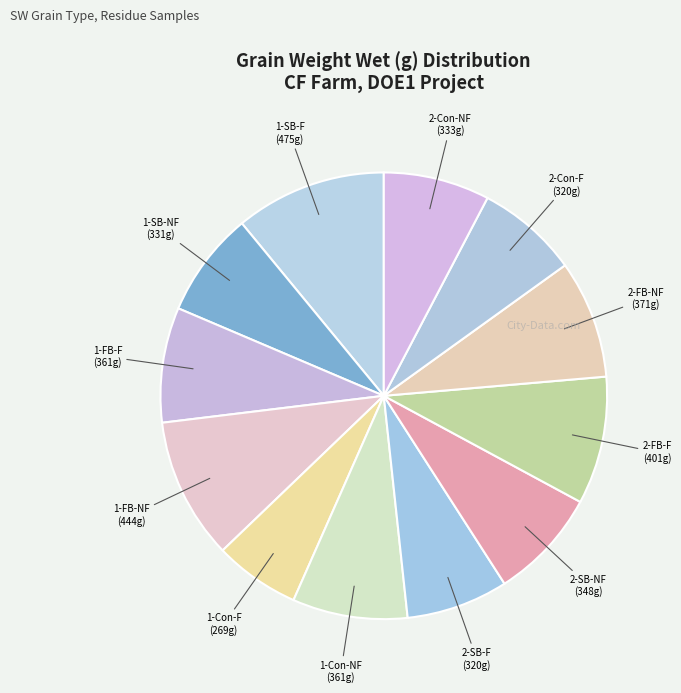

What is the ratio of the value at 2-FB-F to the value at 2-Con-NF?

1.2